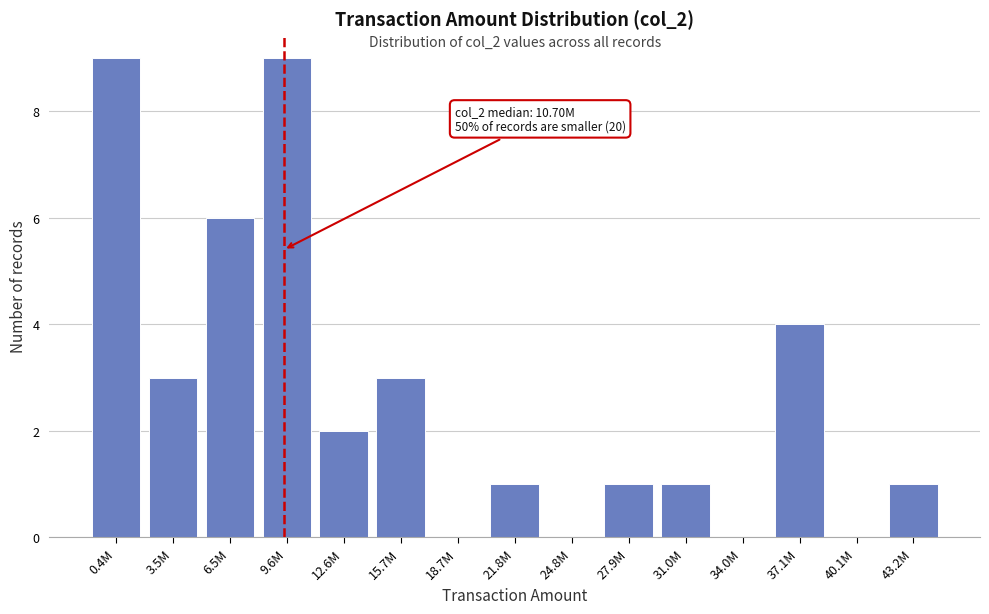

Reading left to right, list all the values displayed in this chart.

0.4M=9	3.5M=3	6.5M=6	9.6M=9	12.6M=2	15.7M=3	18.7M=0	21.8M=1	24.8M=0	27.9M=1	31.0M=1	34.0M=0	37.1M=4	40.1M=0	43.2M=1